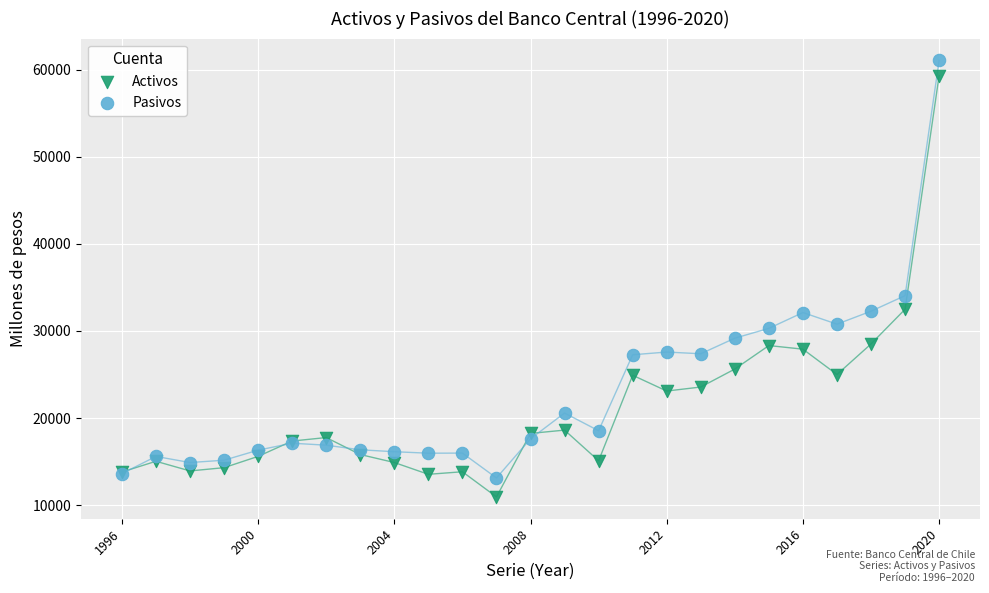

In the Pasivos series, what Y value is closest to 37097?

34057